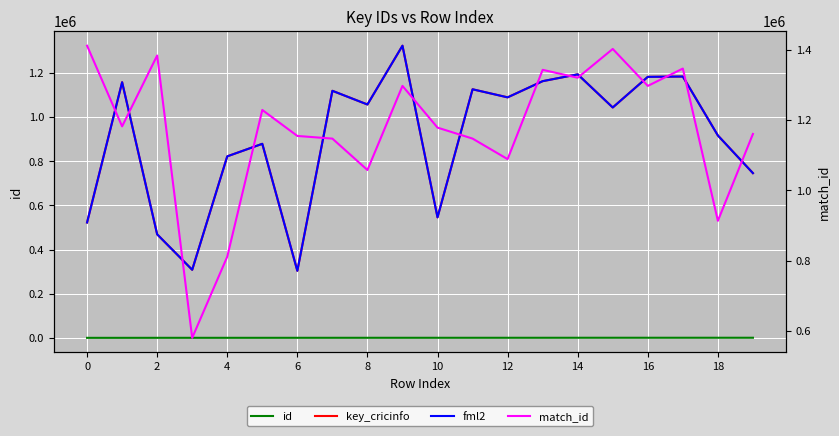

Reading left to right, what are all the values shown in this chart?

id: 125	130	198	210	211	232	268	309	331	344	364	377	391	403	476	507	523	524	542	553
key_cricinfo: 522836	1158407	469193	308503	822513	879287	303822	1119472	1057452	1323823	546084	1126424	1089813	1163183	1194055	1043932	1182740	1184209	917087	746455
fml2: 522836	1158407	469193	308503	822513	879287	303822	1119472	1057452	1323823	546084	1126424	1089813	1163183	1194055	1043932	1182740	1184209	917087	746455
match_id: 1412535	1182650	1384600	579753	811111	1229344	1155316	1147718	1058152	1297953	1179018	1147727	1089150	1343760	1321278	1403305	1297953	1347405	913421	1160957